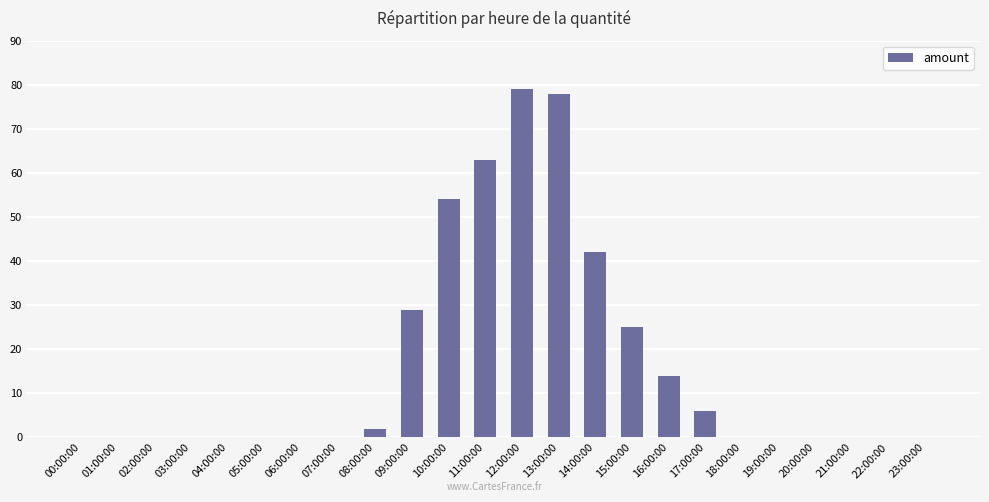

What is the greatest value displayed?

79